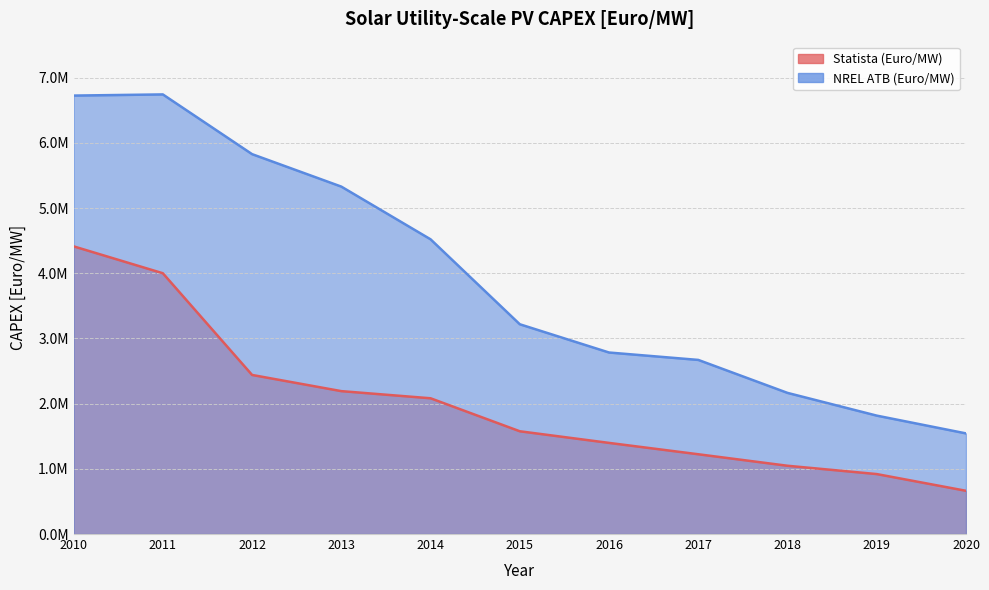

How many data points does each series have?

11